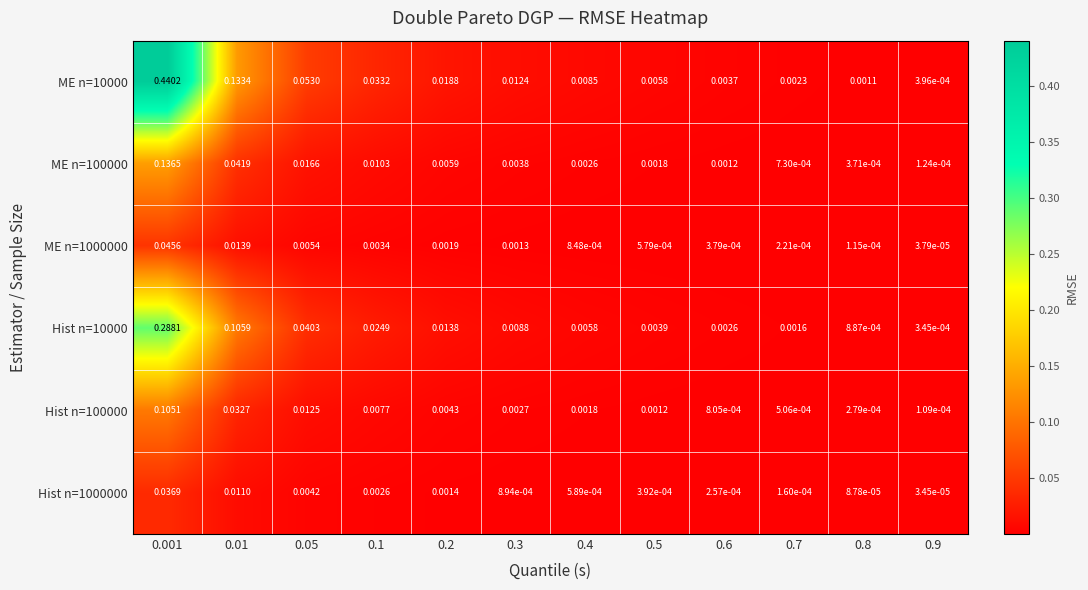

Is the value of Hist n=1000000 at 0.9 greater than the value of ME n=1000000 at 0.5?

No